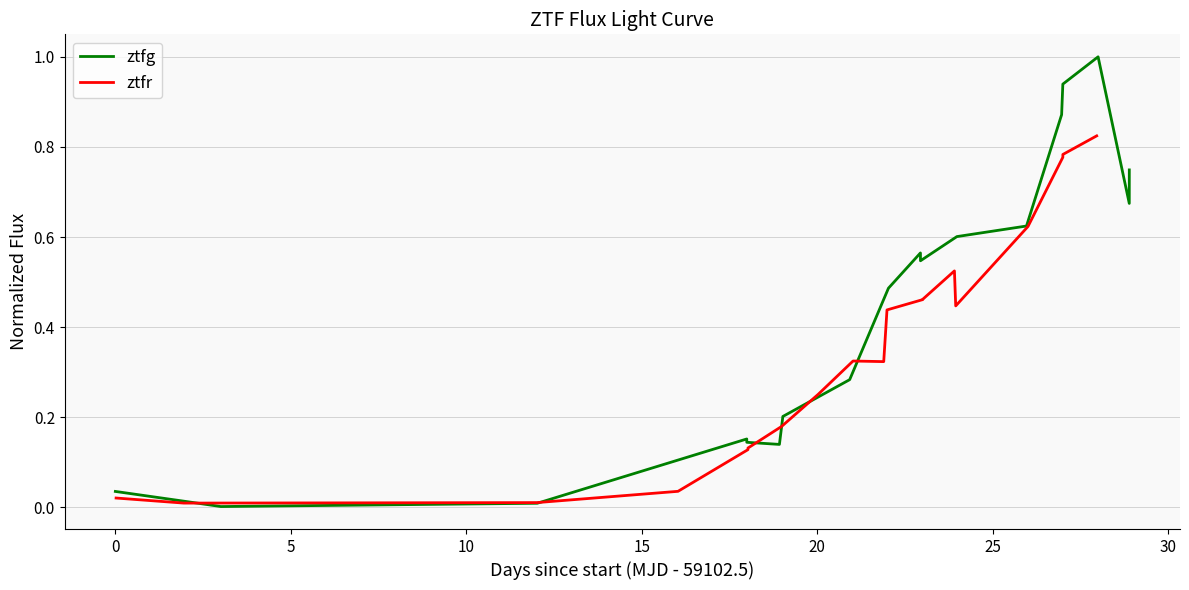

How many interior local valleys does the ztfr series have?

3